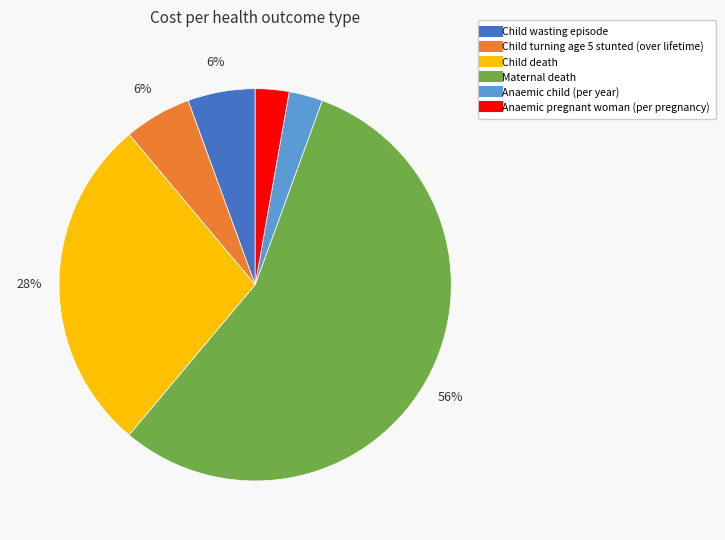

To the nearest percent, what is the average slice percentage?

17%